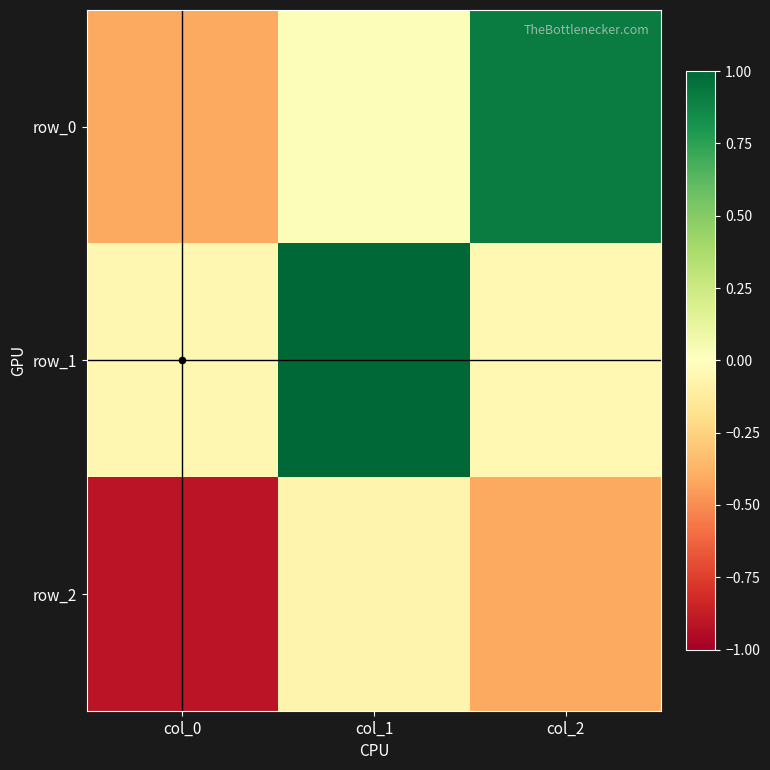

What is the approximate value of row_0 at col_2?

0.9